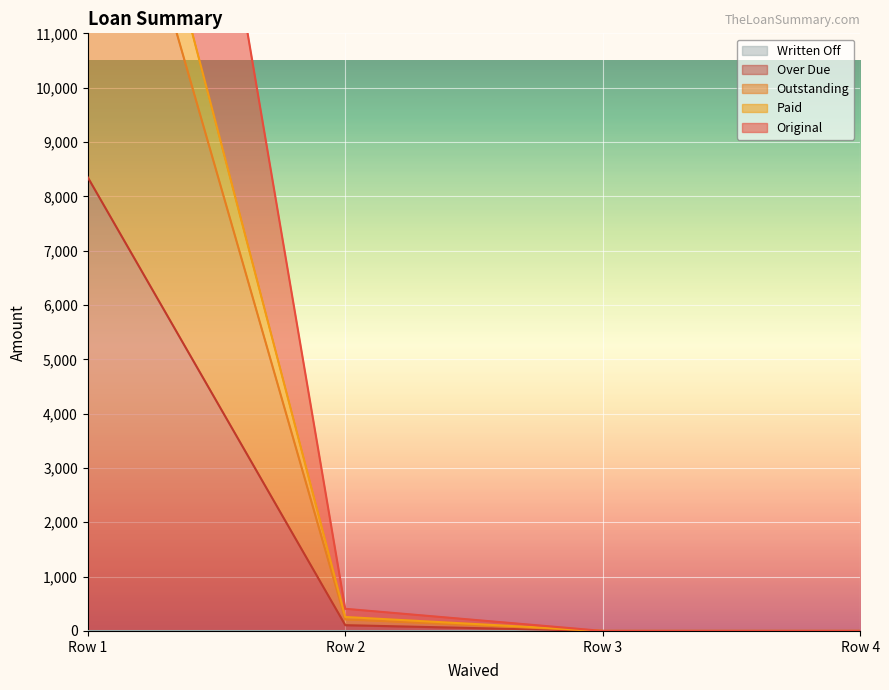

What is the difference between the second highest and minimum values in the Original series?

407.7